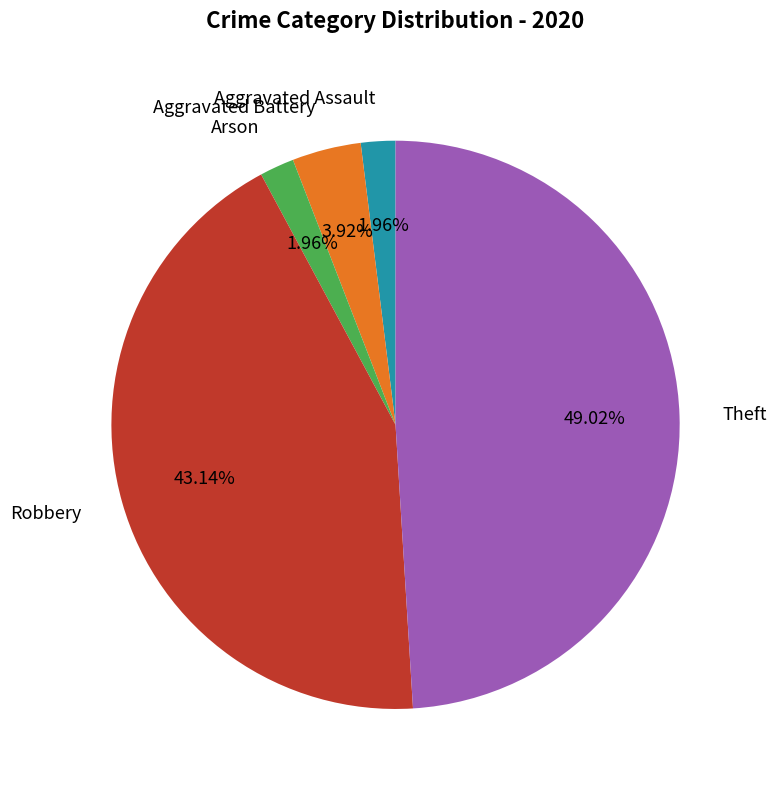

Does Theft represent more than half of the total?

No